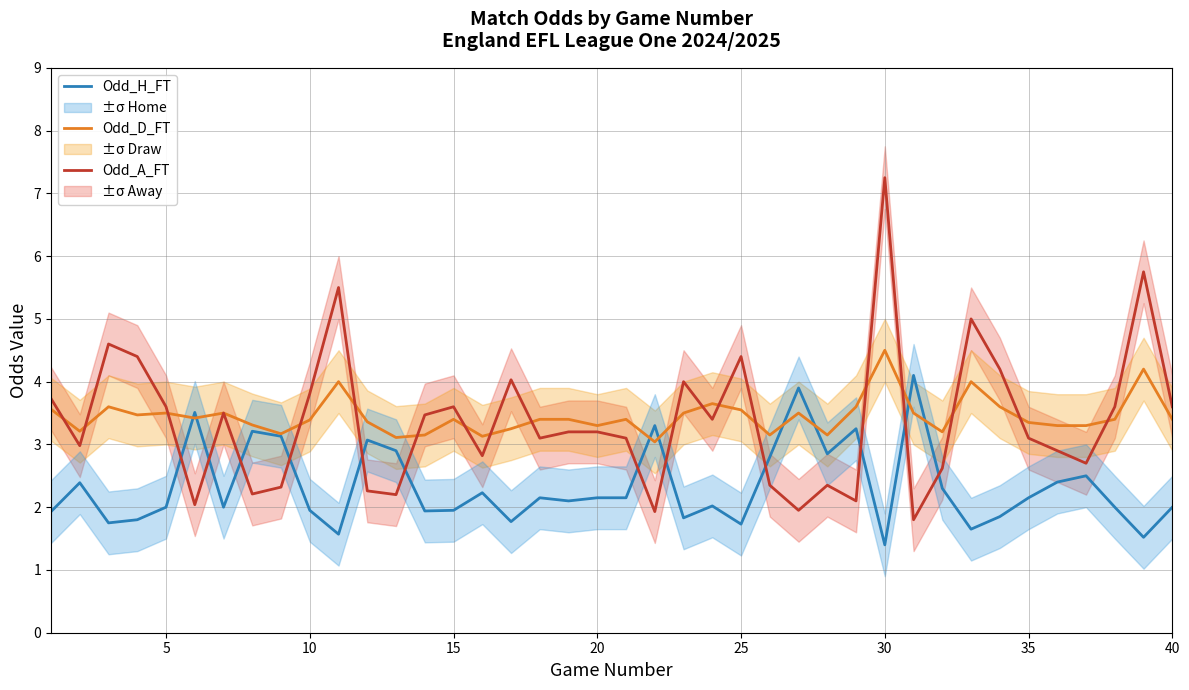

How many values in the Odd_A_FT series exceed 3?

24